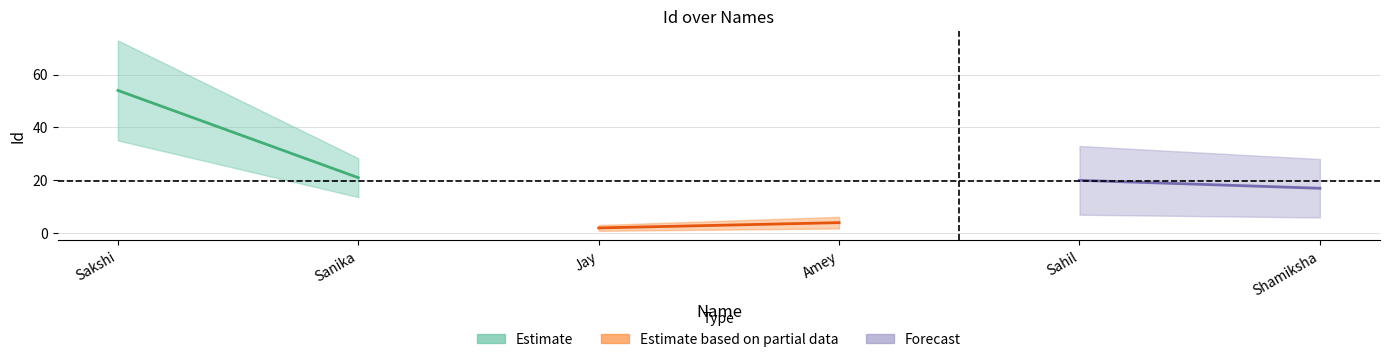

What is the value of the Forecast point at the 2nd from the left?

17